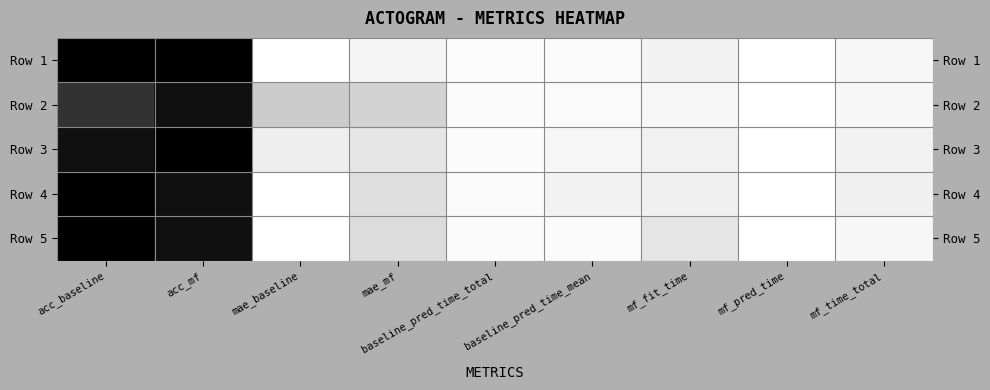

Rank the categories by Row 4 value from highest to lowest.

acc_baseline, acc_mf, mae_mf, mf_time_total, mf_fit_time, baseline_pred_time_mean, baseline_pred_time_total, mf_pred_time, mae_baseline